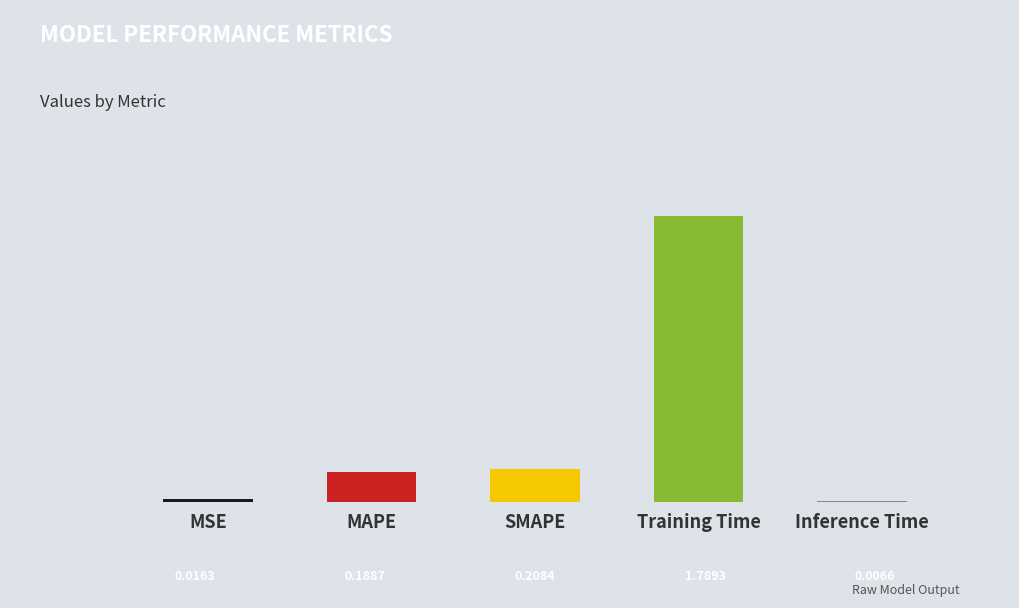

At which category does the chart reach its minimum across all series?

Inference Time